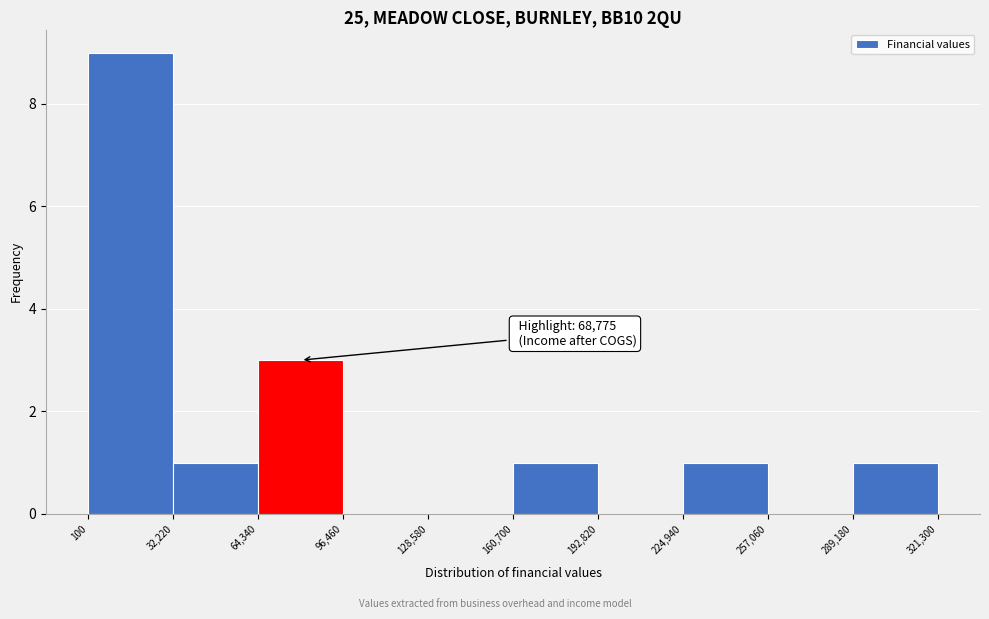

Which range on the x-axis has the tallest bar?

100 to 32,220